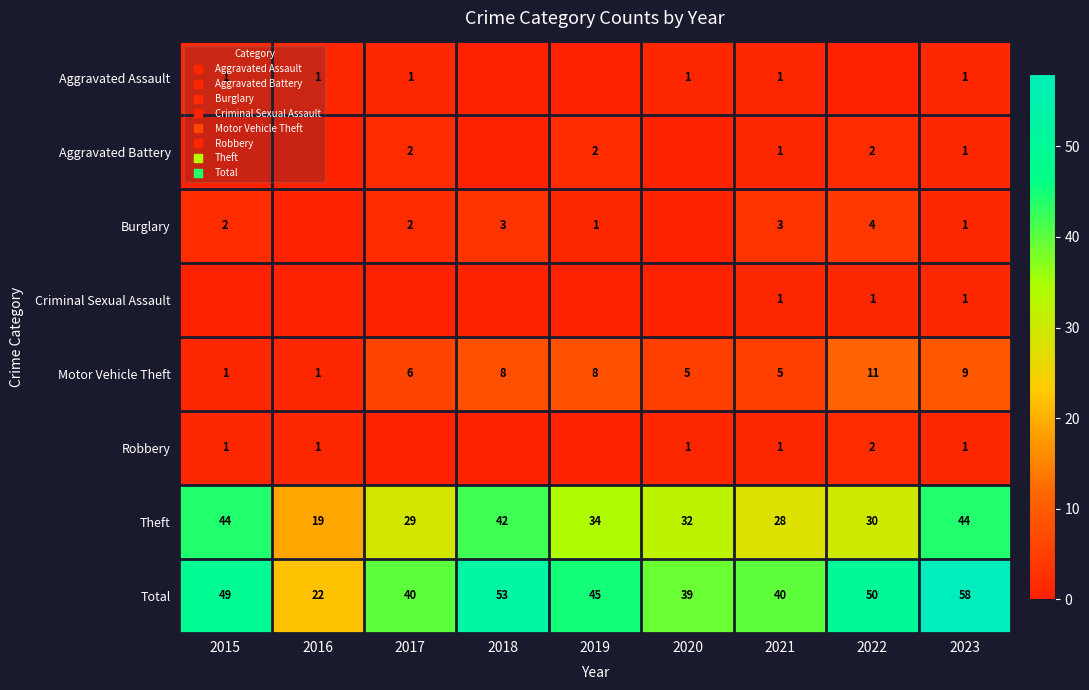

What is the difference between the maximum and minimum values in the Total series?

36